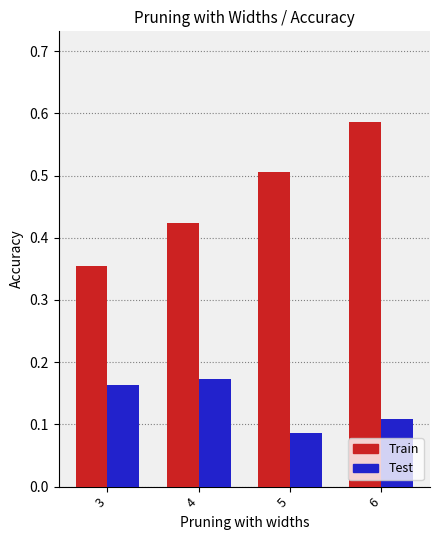

At how many categories does at least one series exceed 0?

4